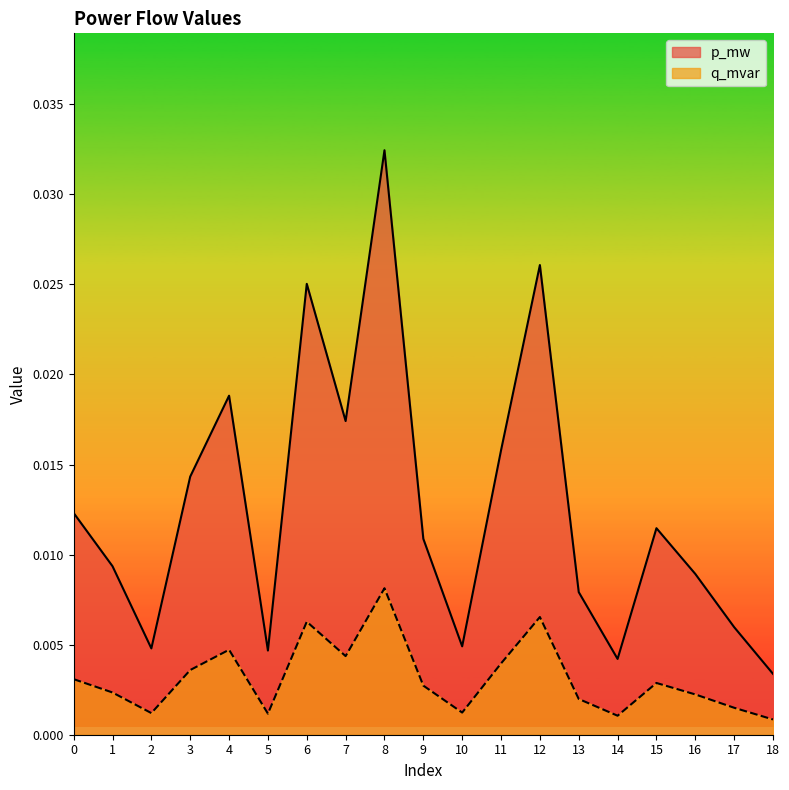

At which category does the chart reach its peak across all series?

8